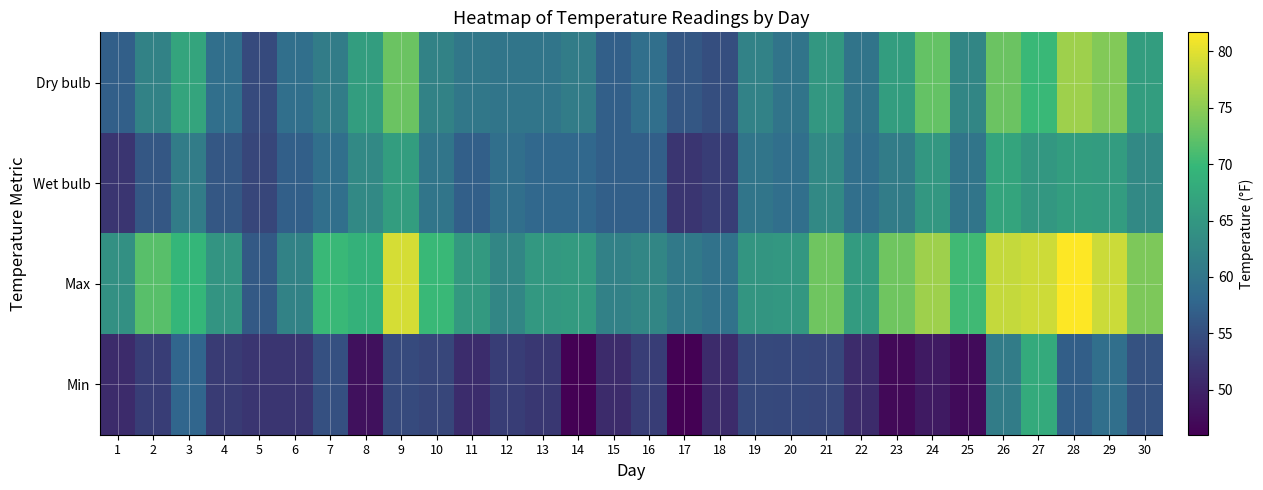

At how many categories does at least one series exceed 75?

6